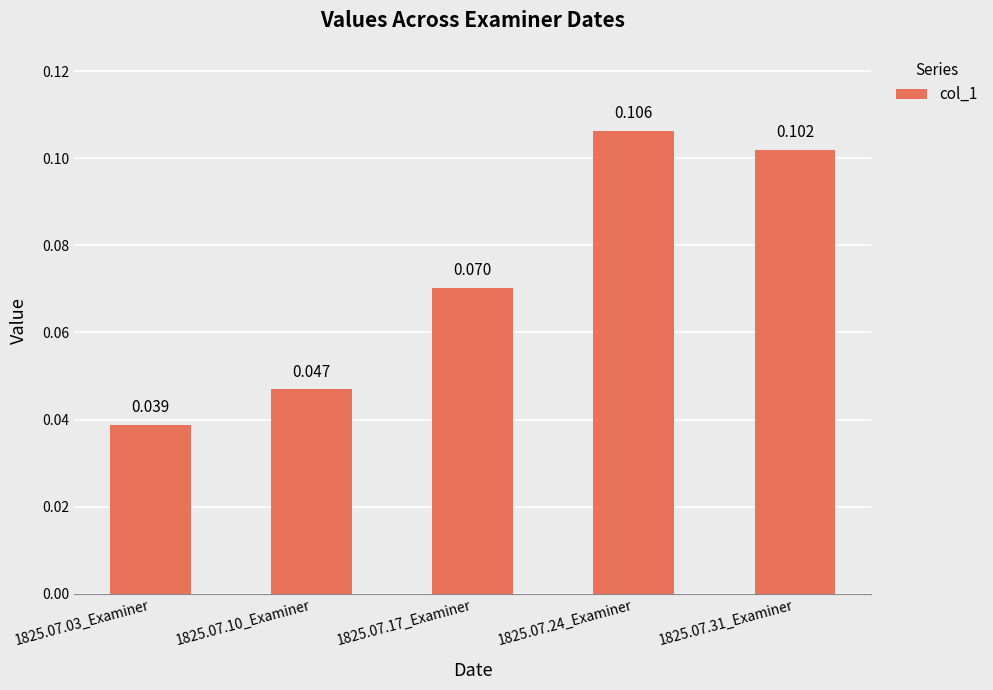

Is it true that the value at 1825.07.31_Examiner is 0.0?

False